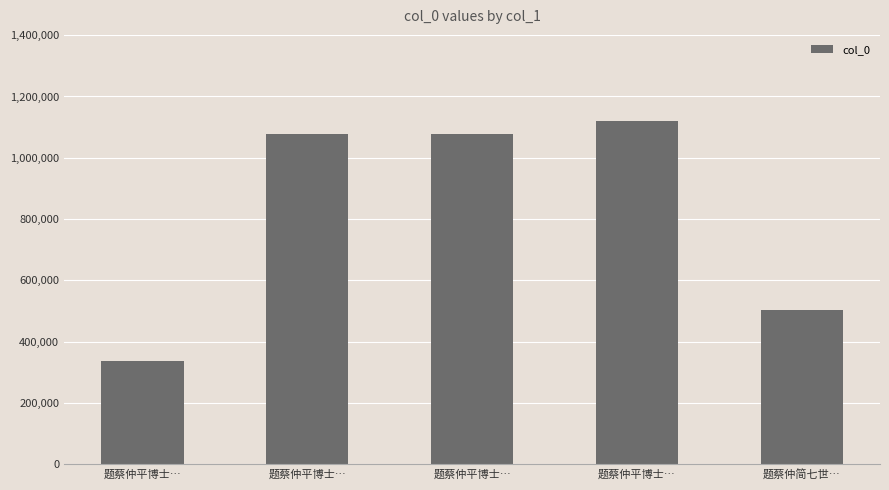

Where does the data first go above 1075939?

题蔡仲平博士…